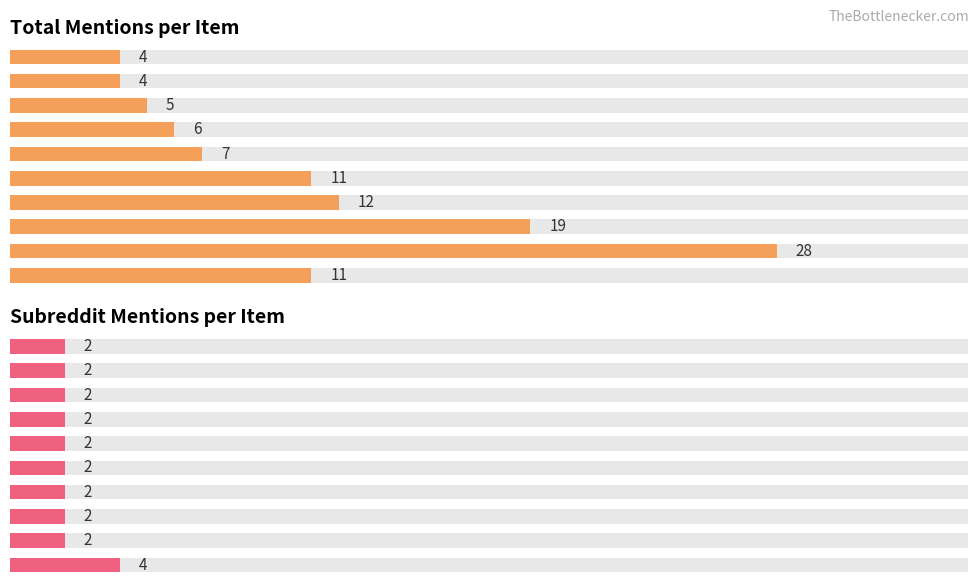

Is it true that total_mentions equals 15 at Book of Questions?

False